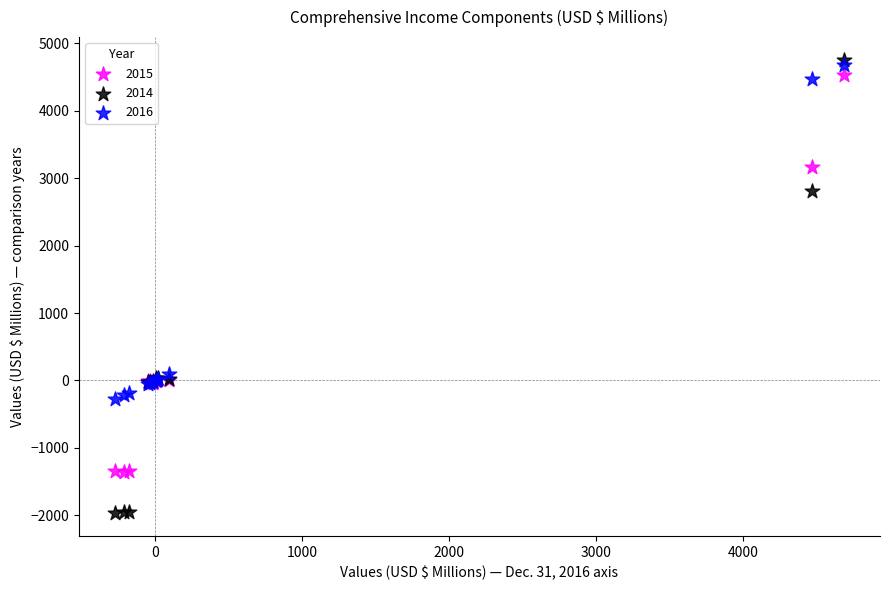

Which series has the widest spread of Y values?

2014